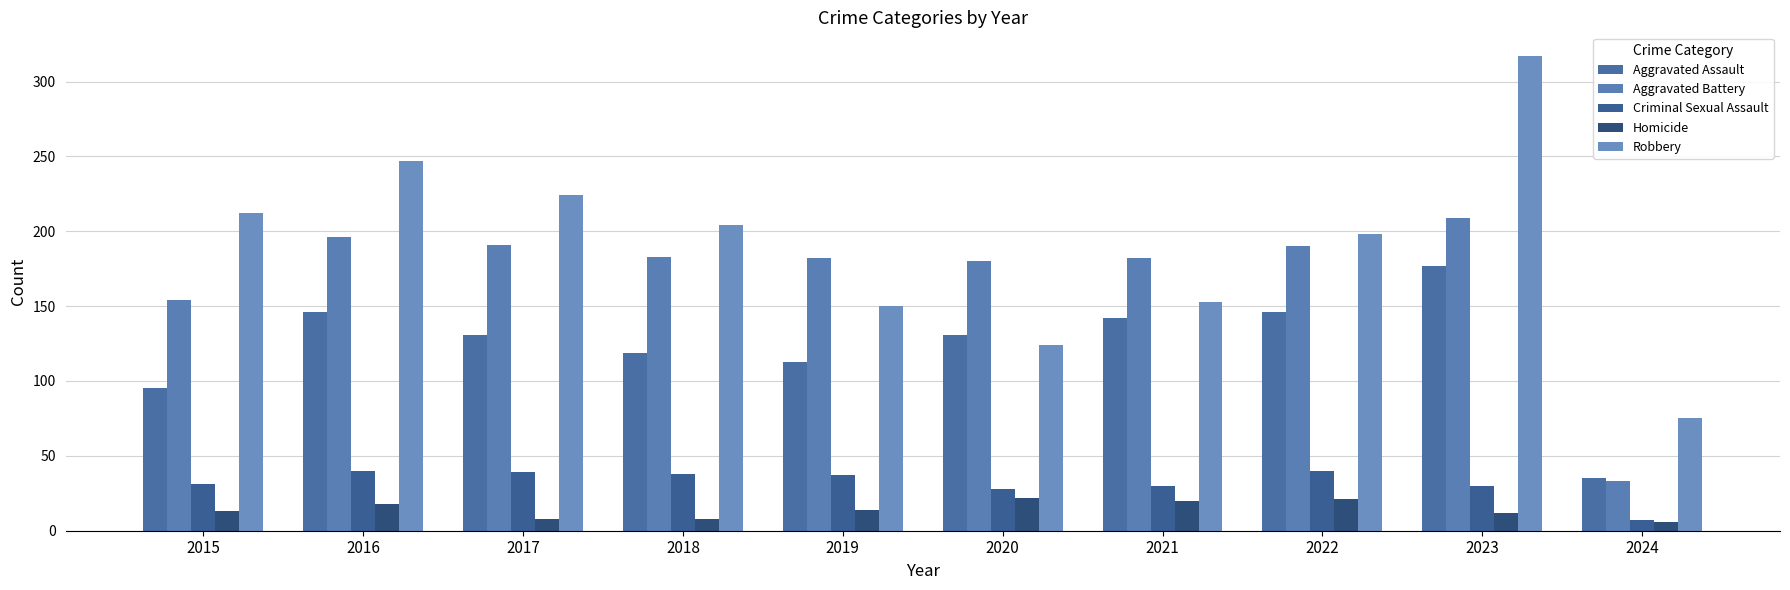

Does the chart contain any negative values?

No